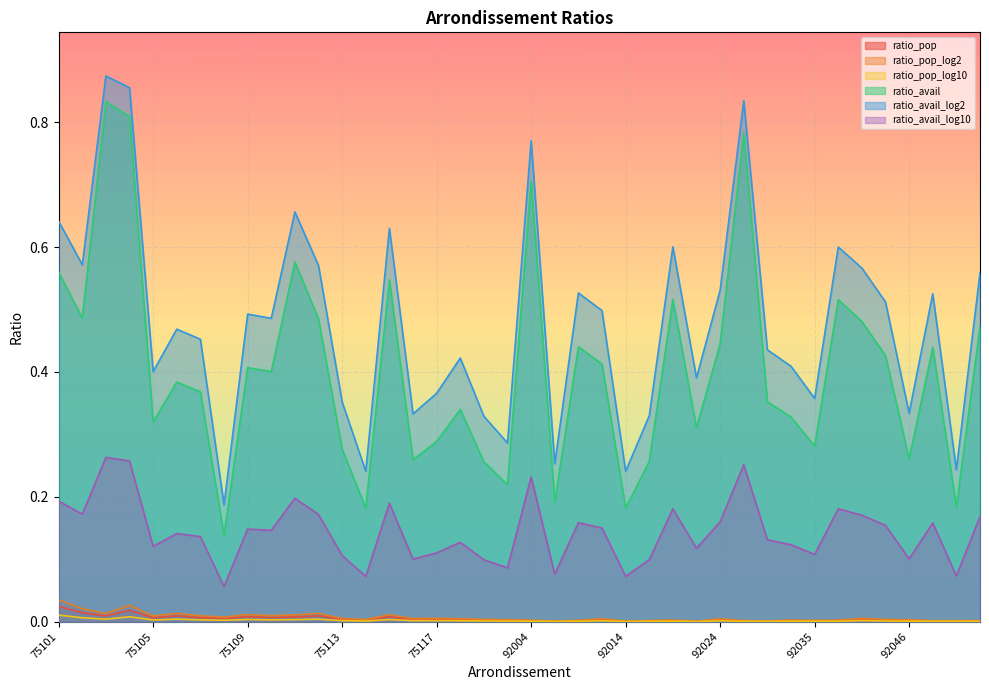

How many data points does each series have?

40